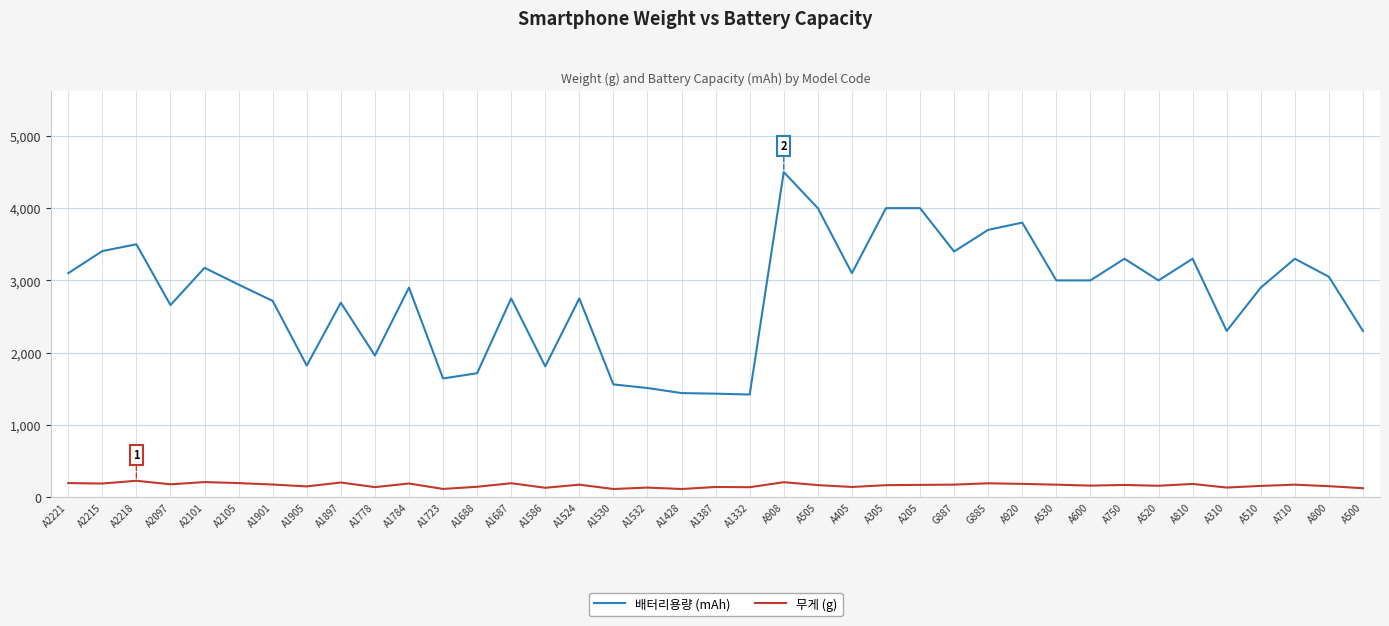

True or false: 배터리용량 (mAh) has a value of 3000 at A600.

True